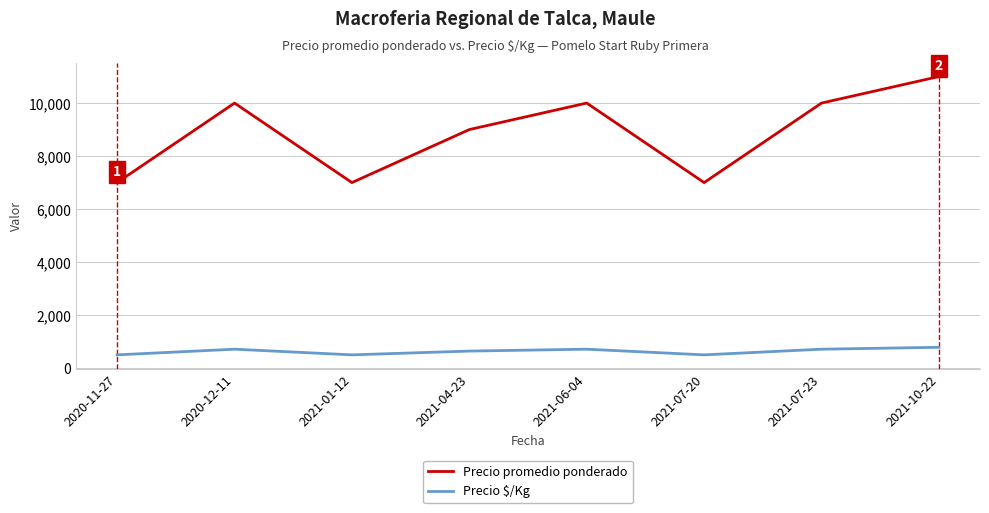

What is the total value across all series at 2020-12-11?

10714